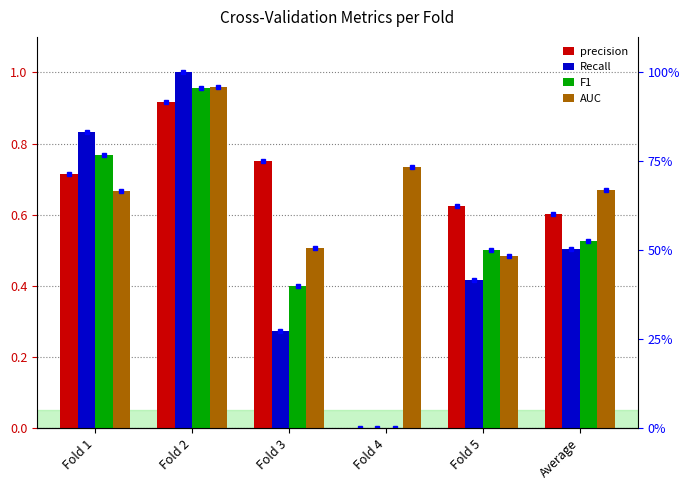

Reading right to left, extract all data points from this chart.

precision: 0.6	0.6	0.0	0.8	0.9	0.7
Recall: 0.5	0.4	0.0	0.3	1.0	0.8
F1: 0.5	0.5	0.0	0.4	1.0	0.8
AUC: 0.7	0.5	0.7	0.5	1.0	0.7